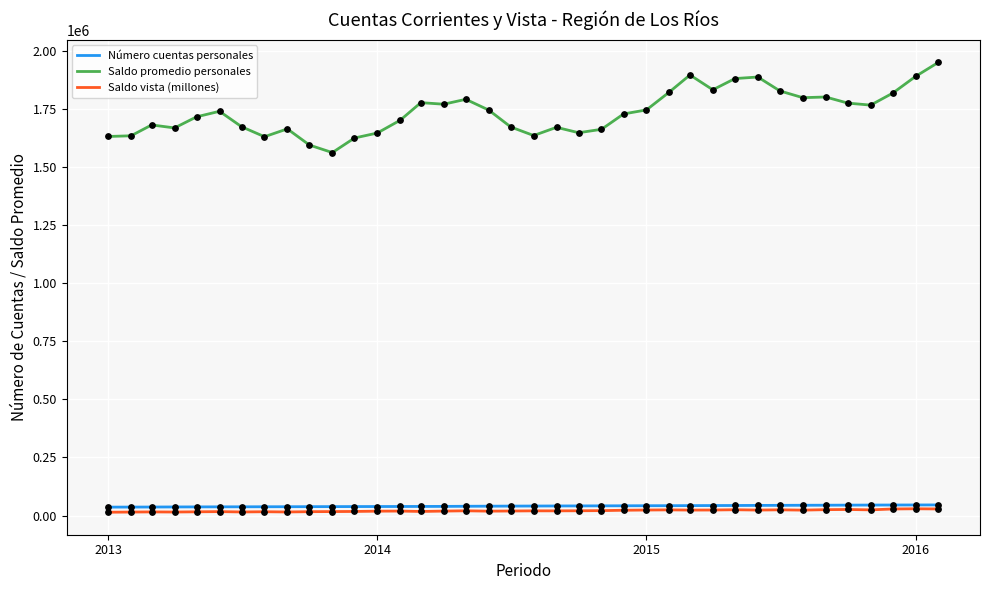

What are all the series names shown in the legend?

Número cuentas personales, Saldo promedio personales, Saldo vista (millones)